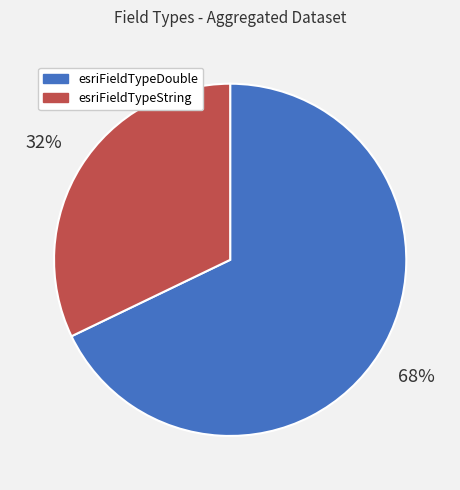

What is the majority slice?

esriFieldTypeDouble